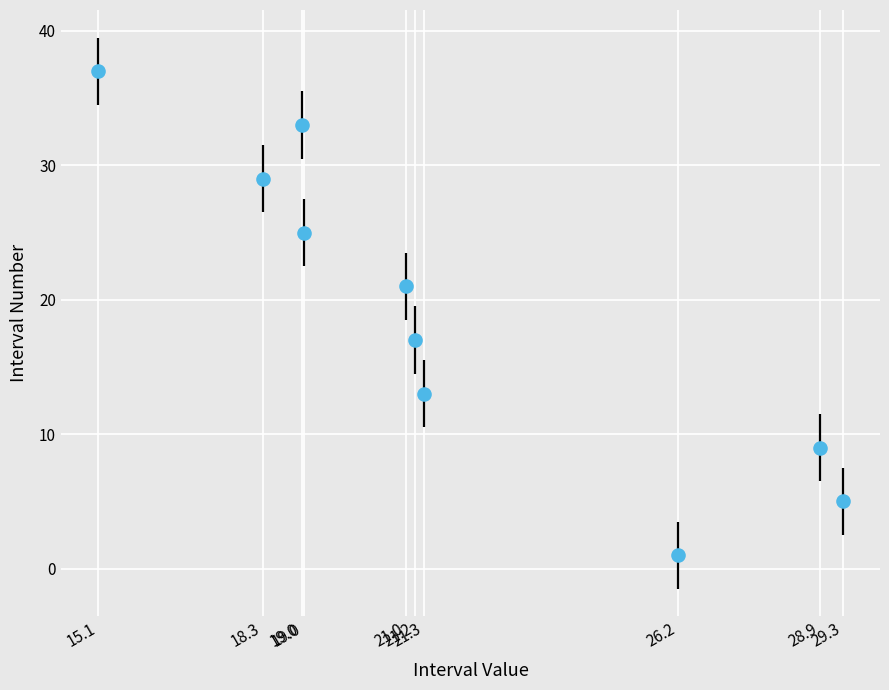

What is the range of Y values (max minus min)?

36